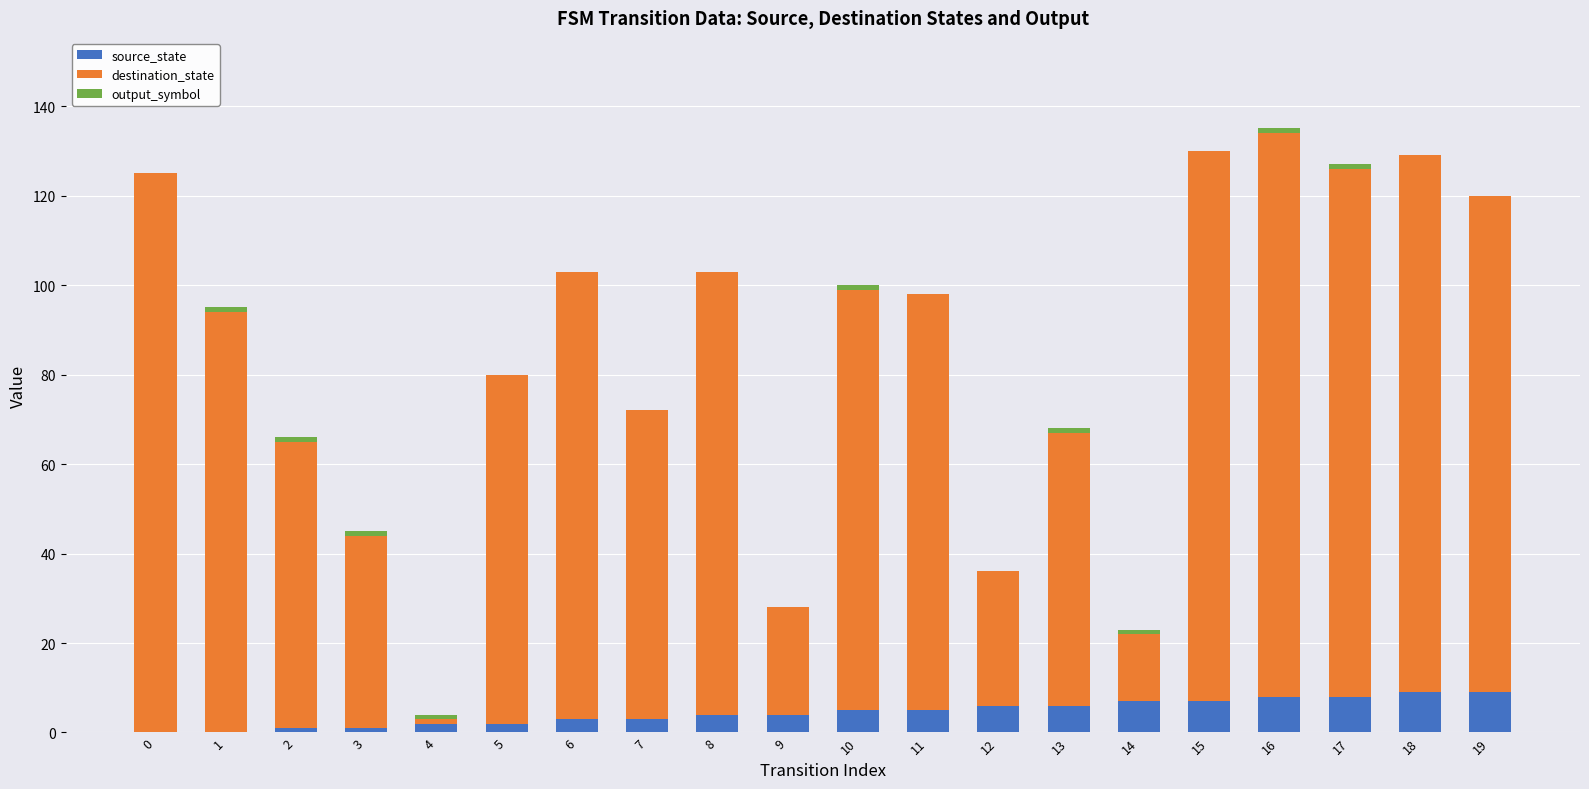

True or false: source_state has a value of 3 at 6.

True